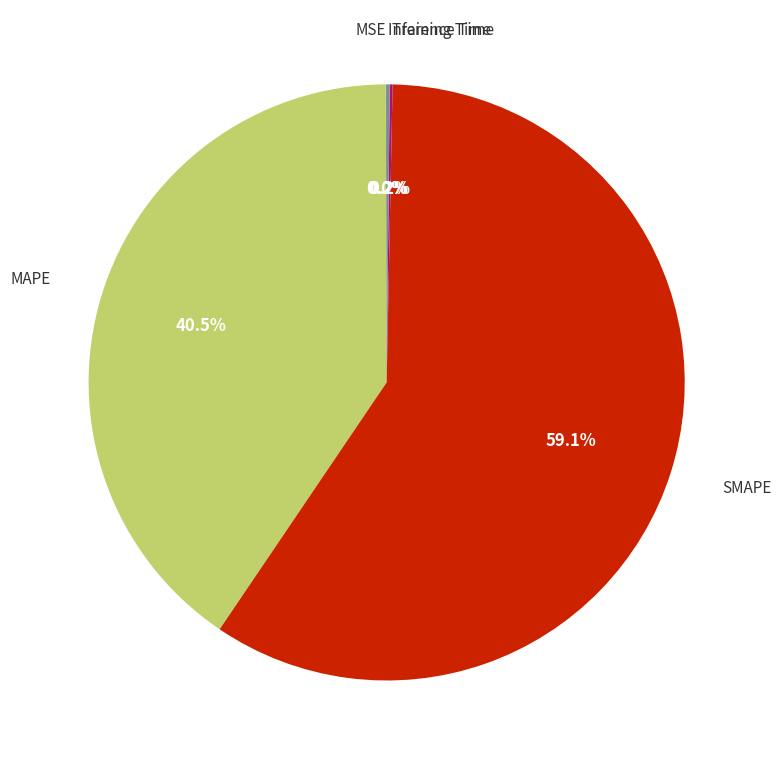

Does any single category account for the majority?

Yes